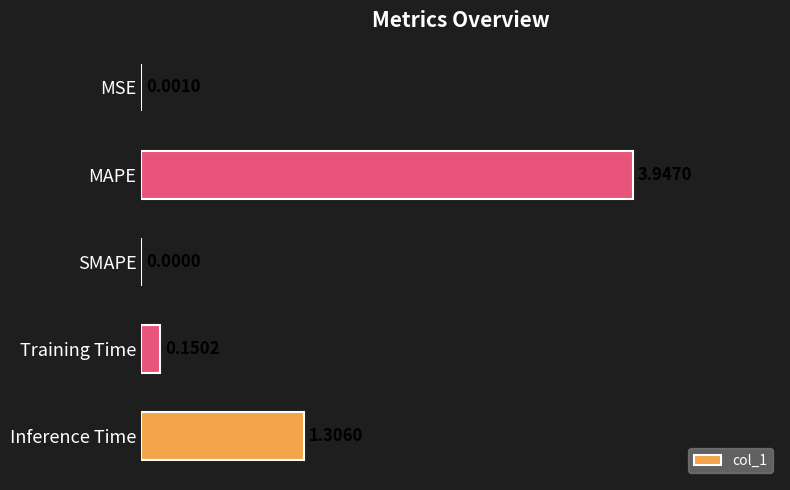

What is the sum of all values?

5.4